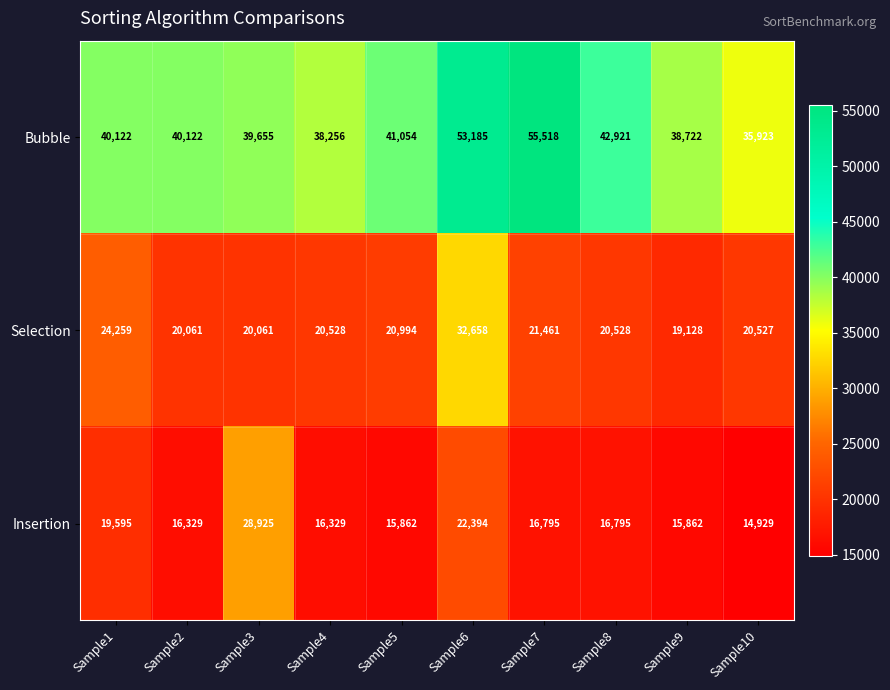

What is the spread (max minus min) of values at Sample5?

25192